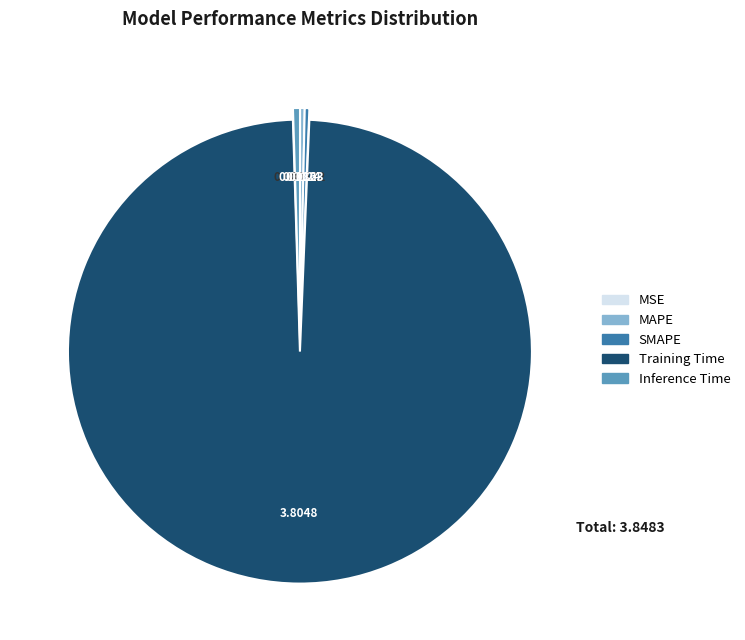

Which category accounts for the majority?

Training Time